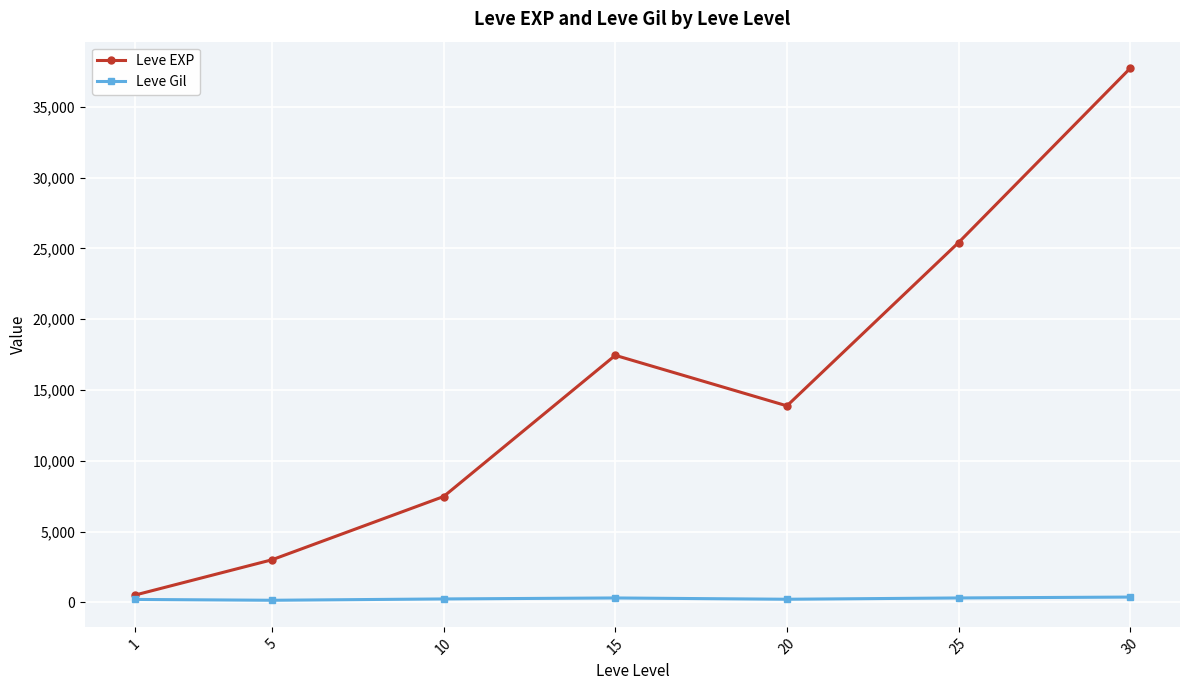

Which label corresponds to the largest value in the chart?

30